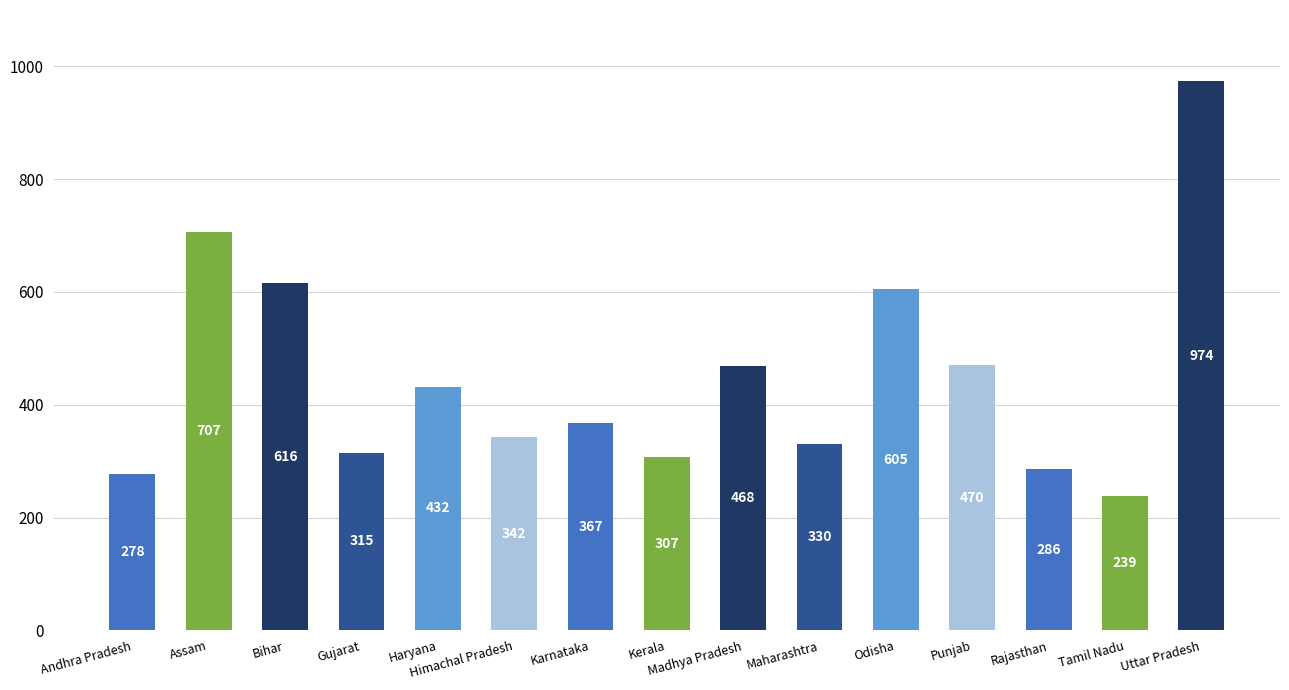

The value at Uttar Pradesh is 974. True or false?

True